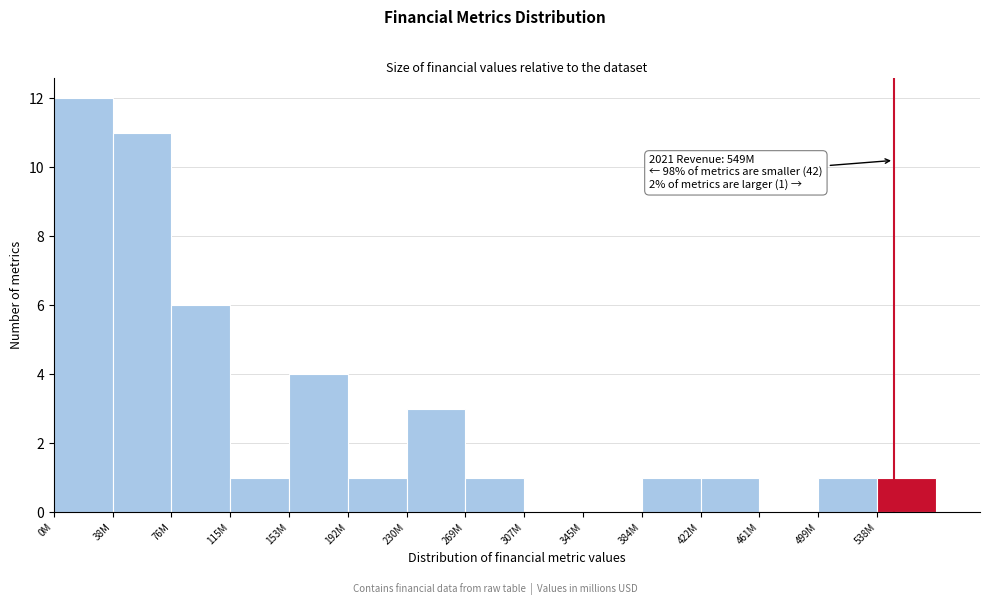

Reading left to right, transcribe all the data shown in this chart.

0M=12	38M=11	76M=6	115M=1	153M=4	192M=1	230M=3	269M=1	307M=0	345M=0	384M=1	422M=1	461M=0	499M=1	538M=1